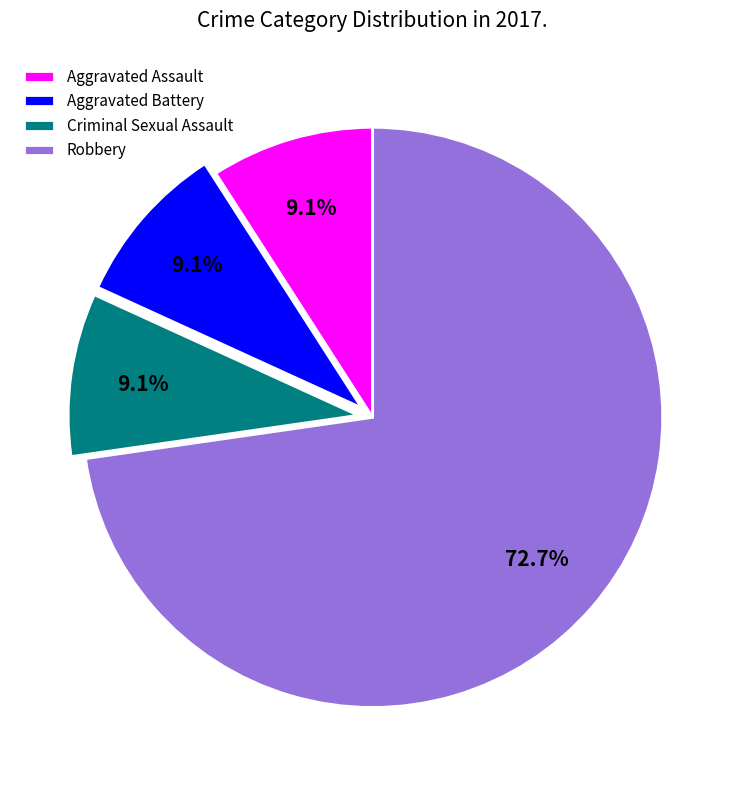

How many slices are in this pie chart?

4